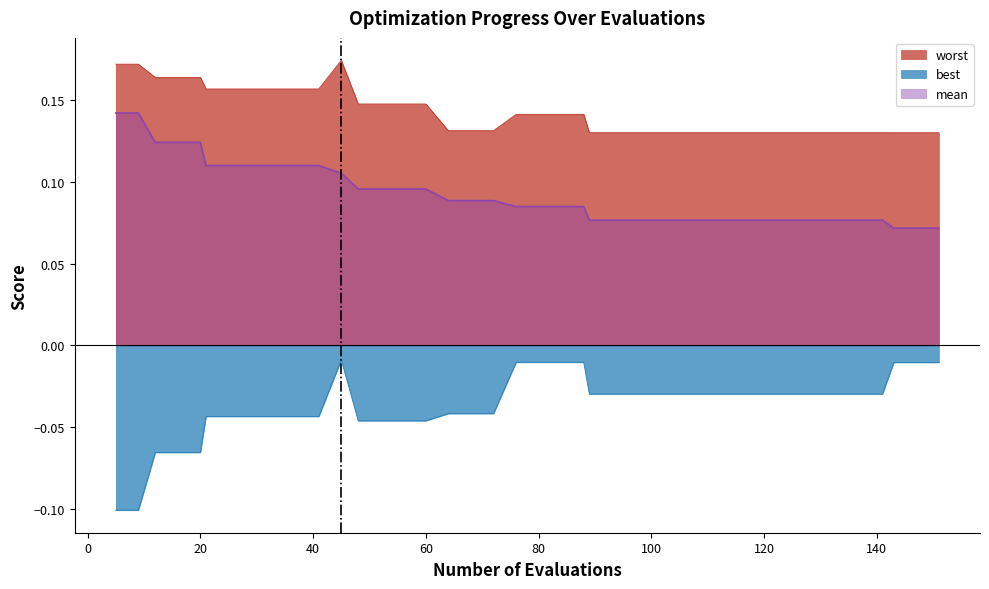

Which series has the largest total across all categories?

worst